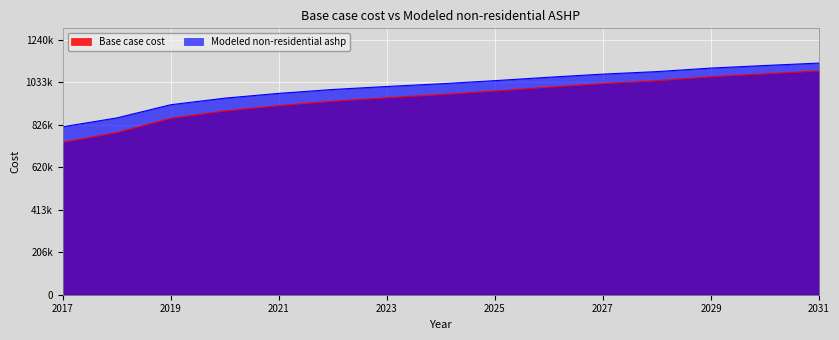

What is the value of the Base case cost point at the 2nd from the left?

789479.7